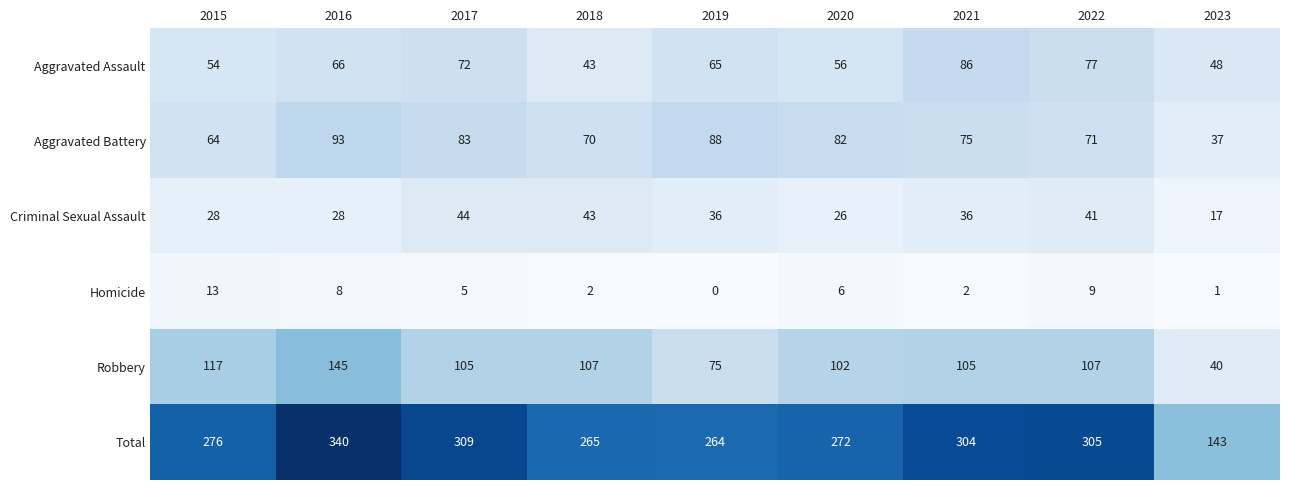

How many categories are shown in the chart?

9